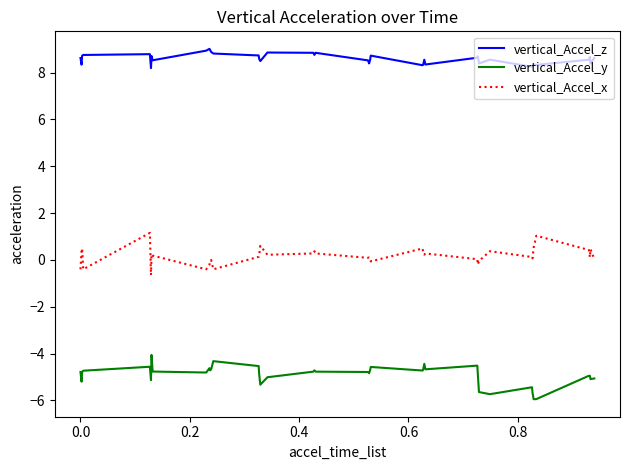

List the series in order of their overall mean, lowest first.

vertical_Accel_y, vertical_Accel_x, vertical_Accel_z